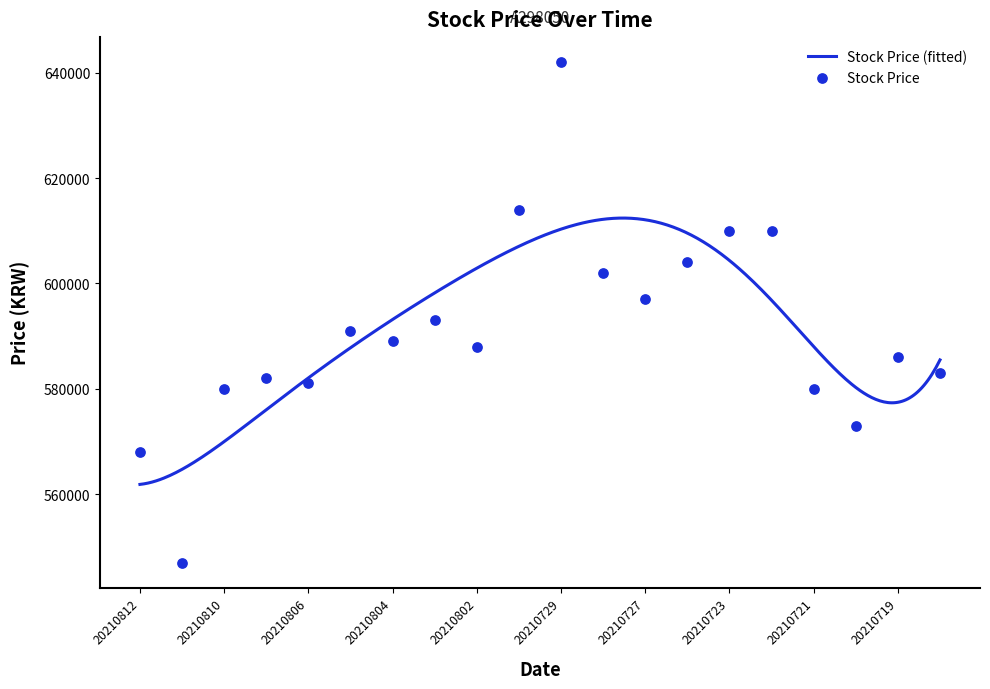

Which has a higher value, 20210729 or 20210720?

20210729